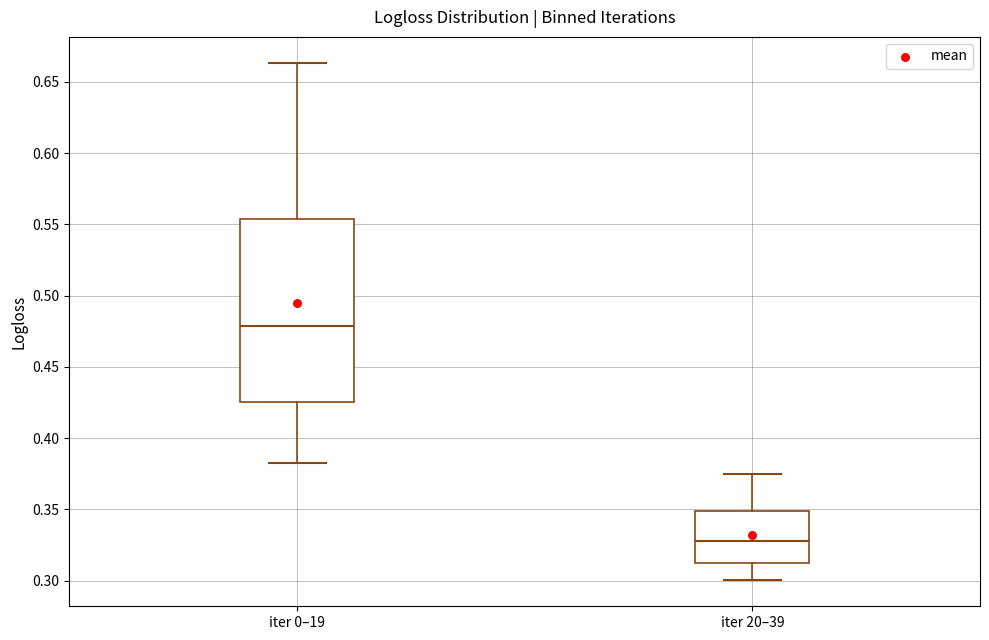

Reading left to right, transcribe this box plot: for each box, give where its median line is, the range the box spans, and where its two whiskers end, as read against the y-axis. The values are not printed on the chart, so give them approximately, as read against the axis.

iter 0–19: median 0.480, box 0.425 to 0.555, whiskers 0.385 to 0.665
iter 20–39: median 0.330, box 0.315 to 0.350, whiskers 0.300 to 0.375